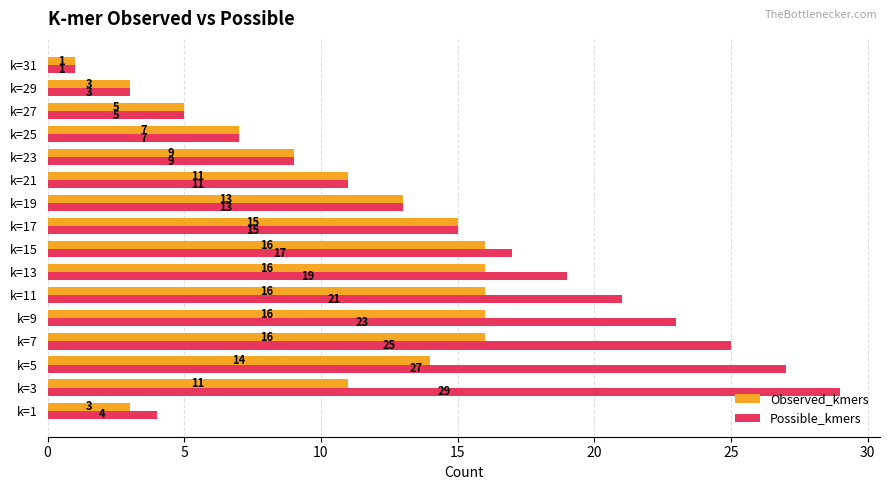

What is the total value across all series at k=9?

39